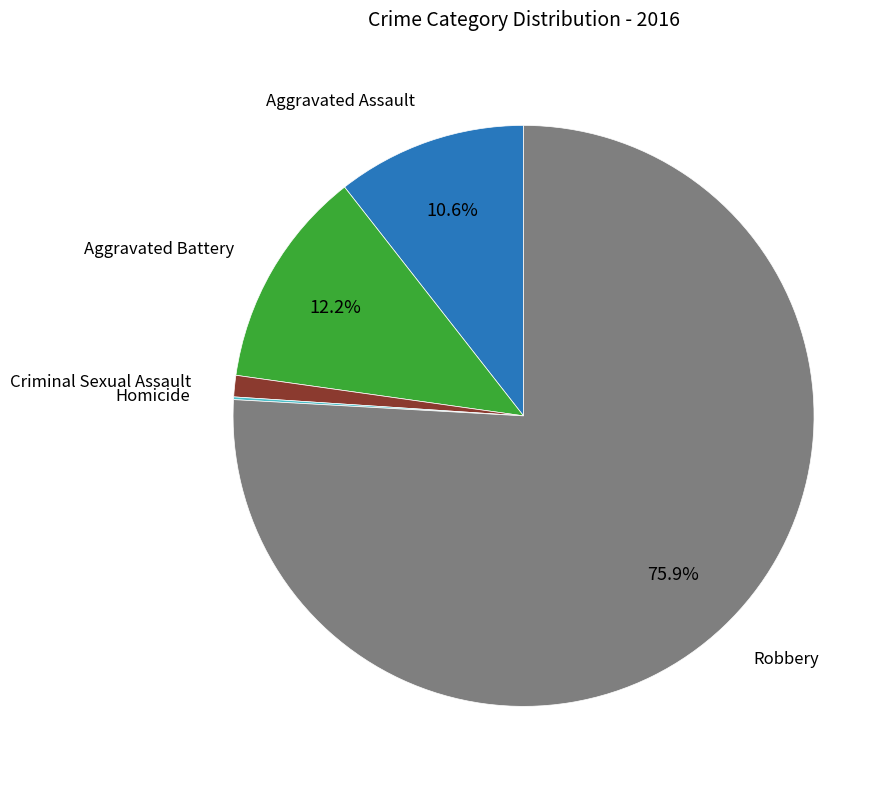

Does any single category account for the majority?

Yes